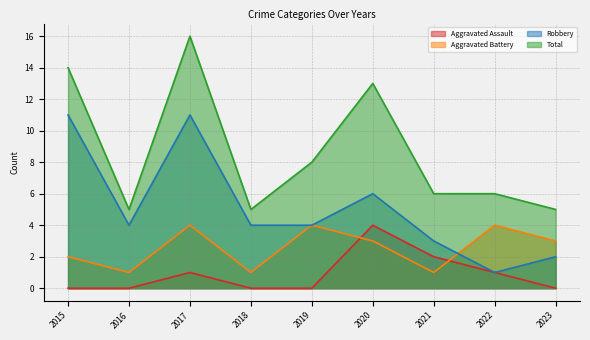

At which label does Robbery first exceed 4?

2015